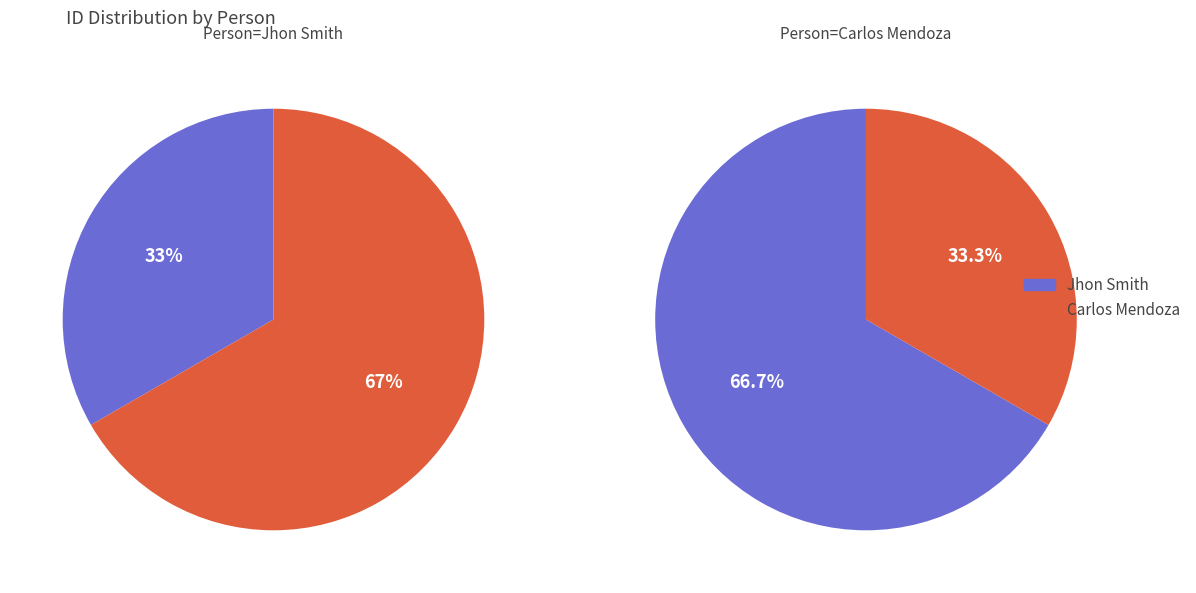

Count the number of slices in the pie.

2